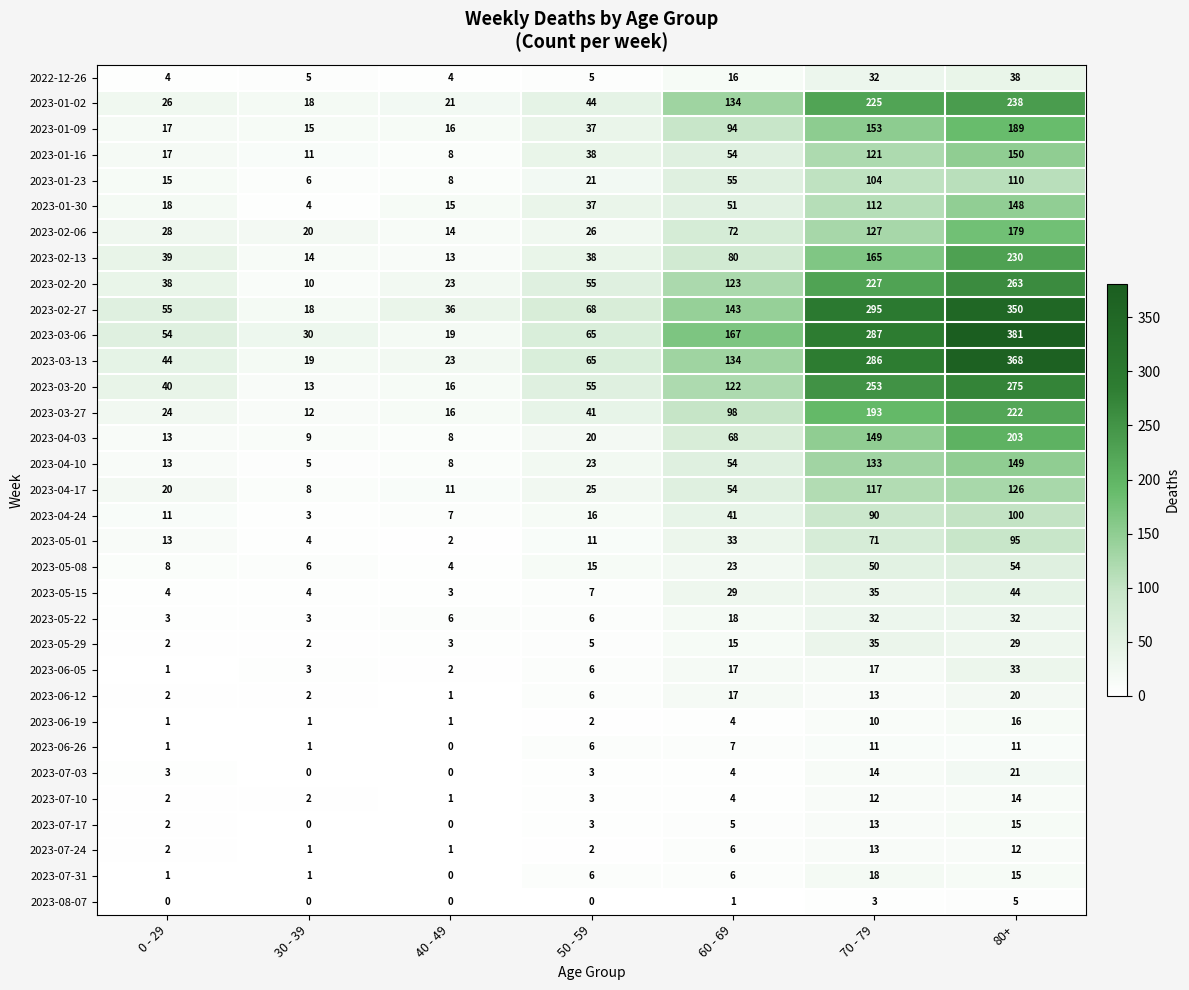

What is the difference between the 2023-02-20 values at 40 - 49 and 50 - 59?

32